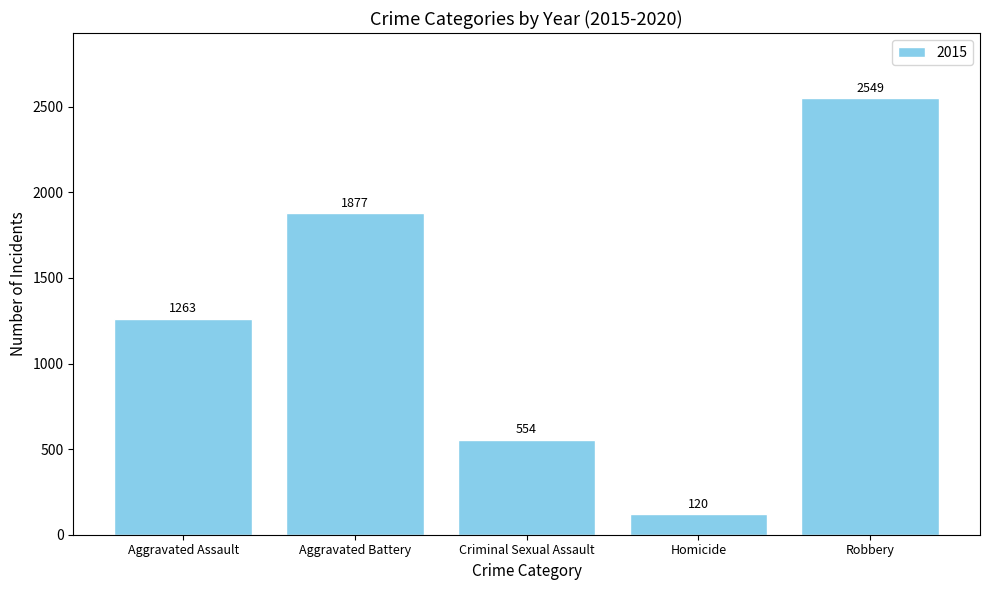

Reading left to right, what are all the values shown in this chart?

1263	1877	554	120	2549